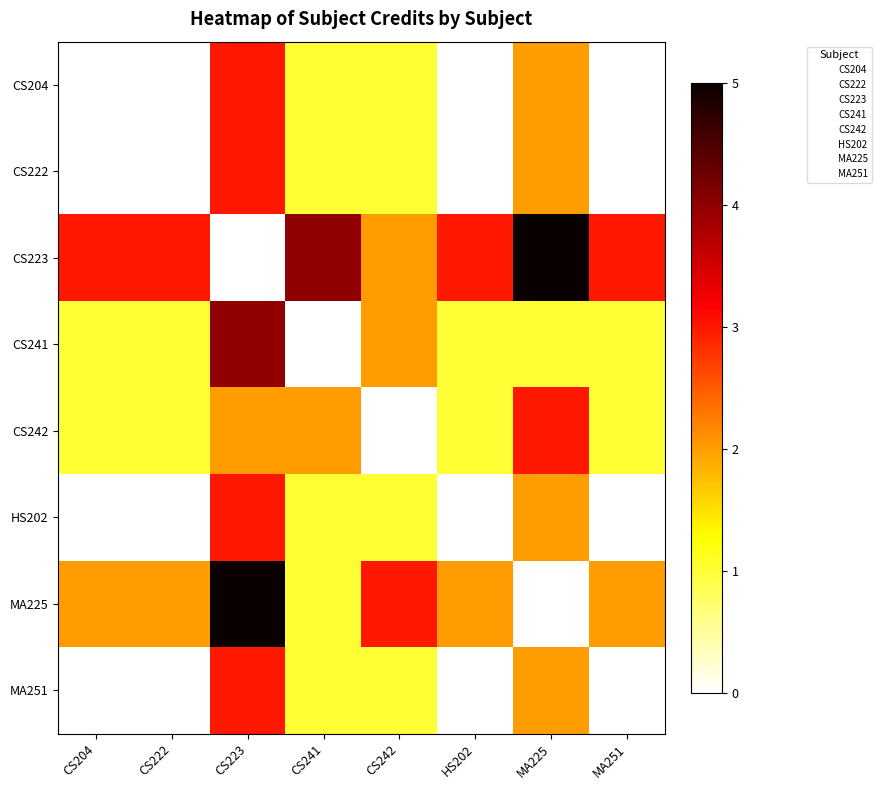

Which label corresponds to the largest value in the chart?

MA225